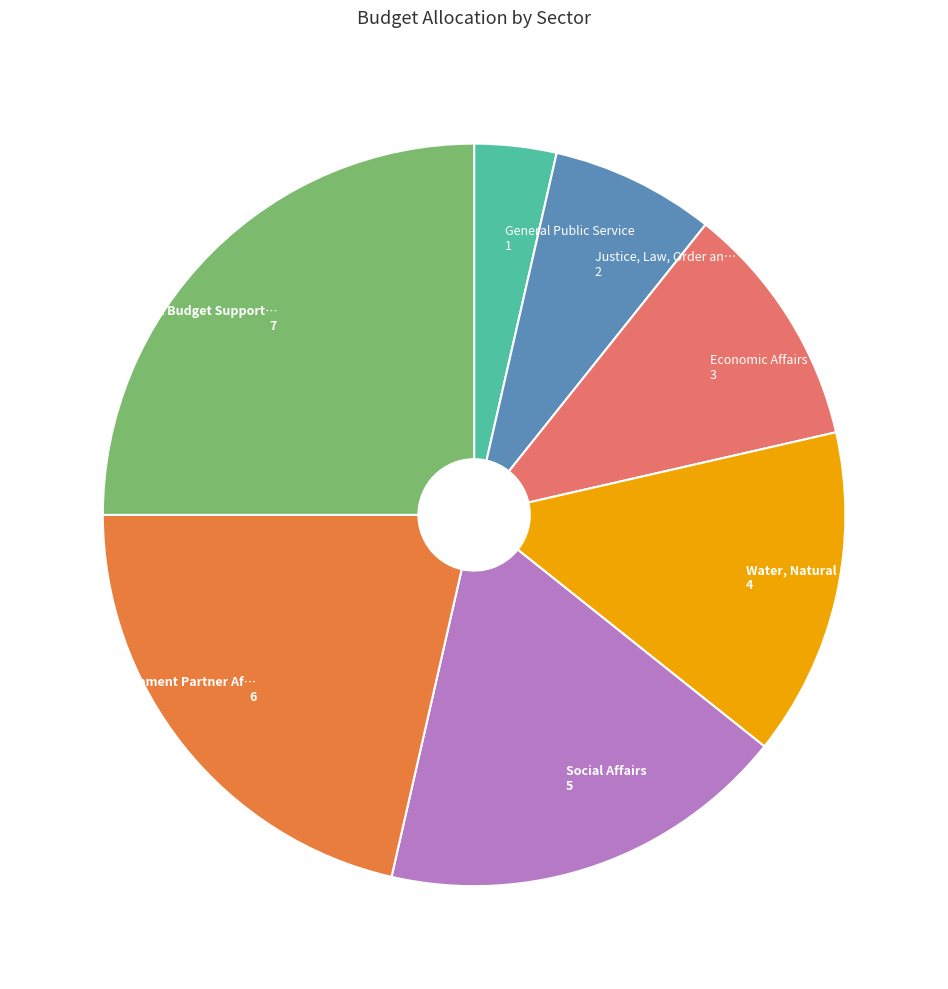

Is there a majority slice in this chart?

No